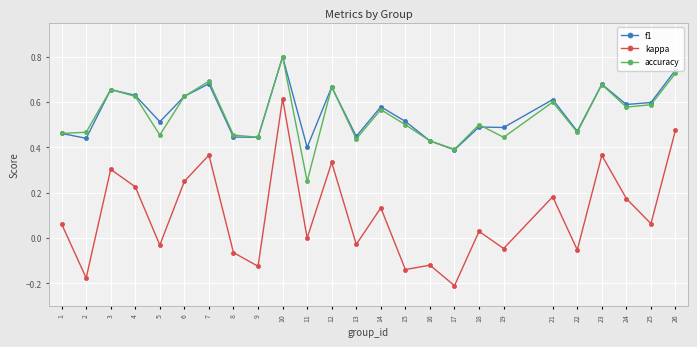

Which series has the largest total across all categories?

f1